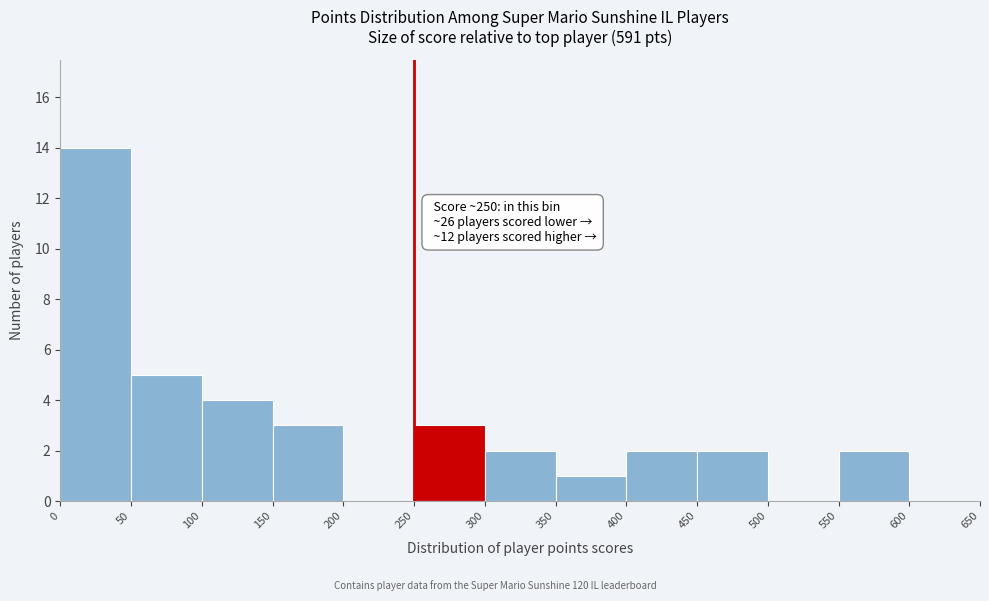

Over which range of the x-axis is the bar tallest?

0 to 50